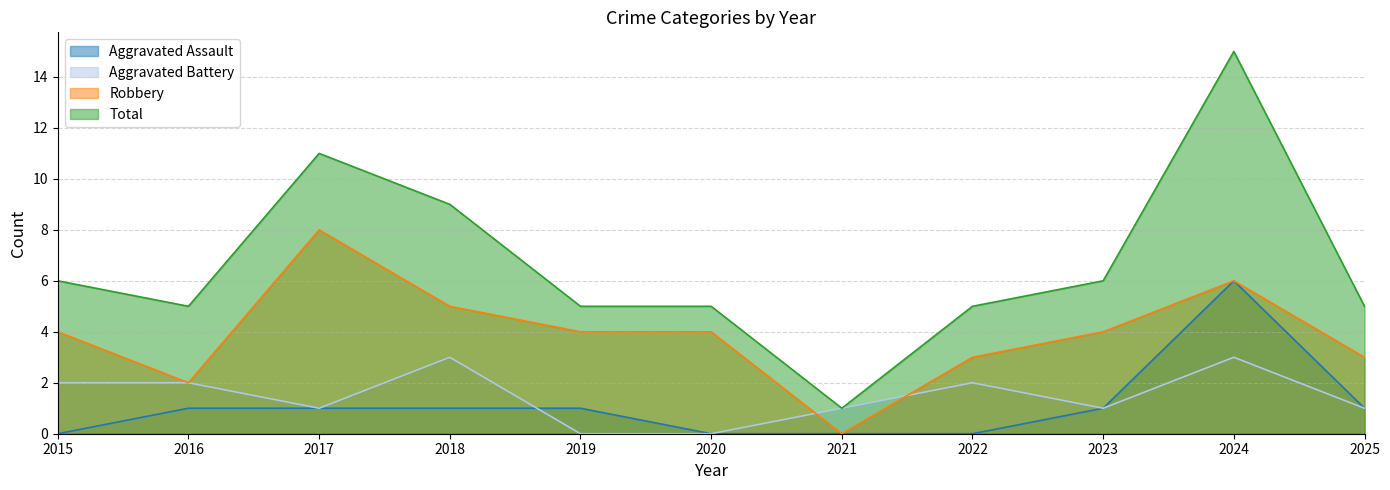

True or false: Robbery and Aggravated Assault intersect in this chart.

False